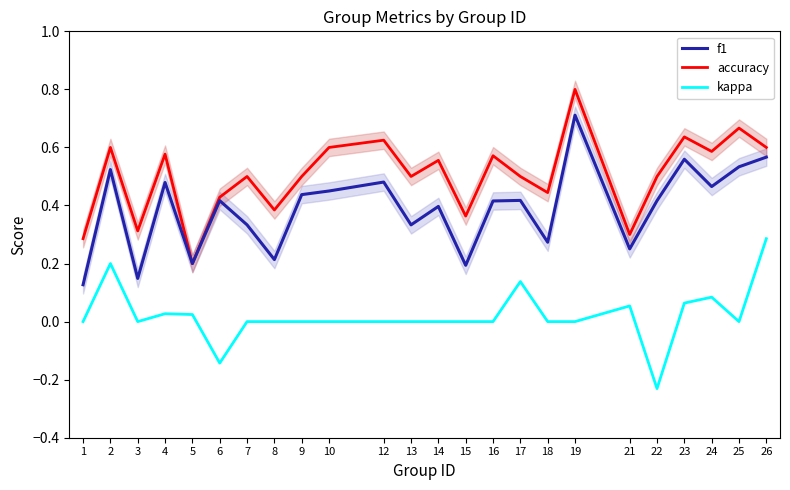

List the series in order of their peak value, highest first.

accuracy, f1, kappa